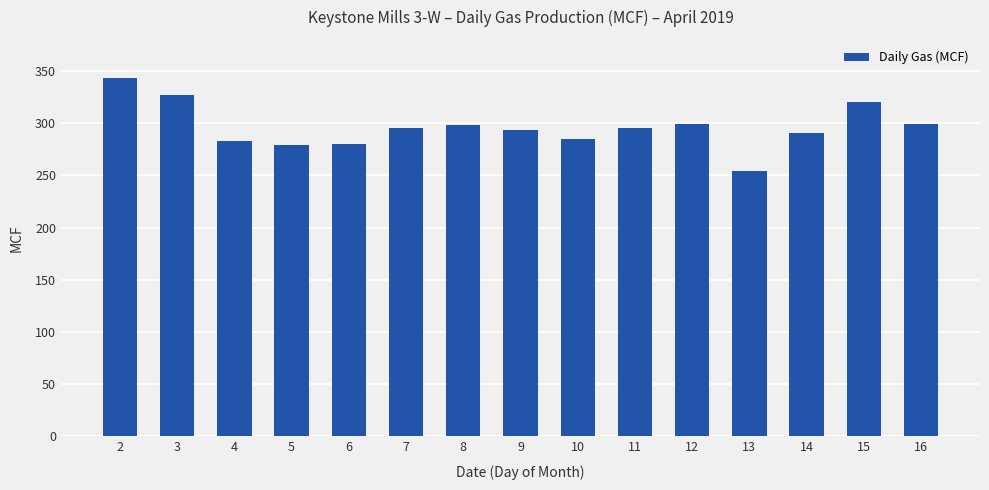

At which label does the data first exceed 296?

2